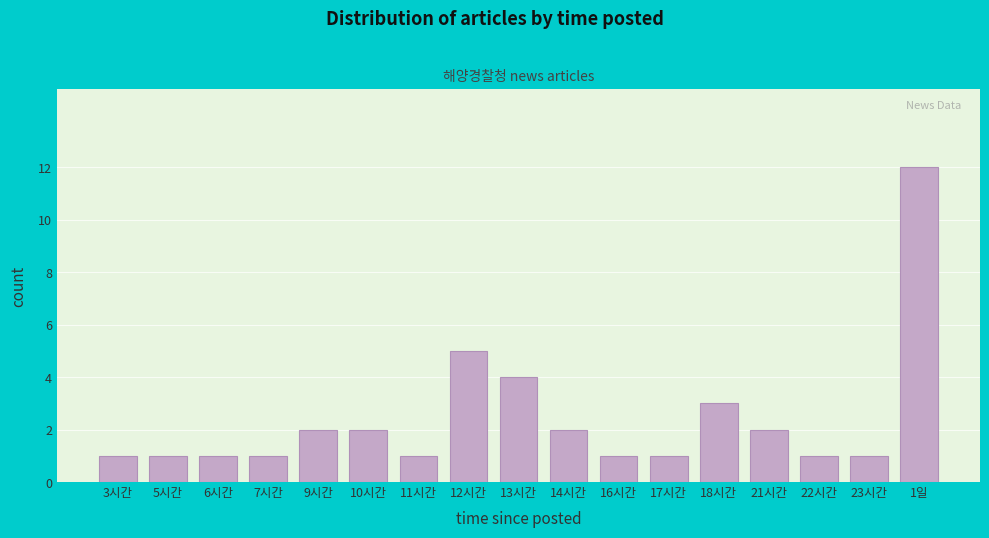

Reading left to right, transcribe all the data shown in this chart.

3시간=1	5시간=1	6시간=1	7시간=1	9시간=2	10시간=2	11시간=1	12시간=5	13시간=4	14시간=2	16시간=1	17시간=1	18시간=3	21시간=2	22시간=1	23시간=1	1일=12